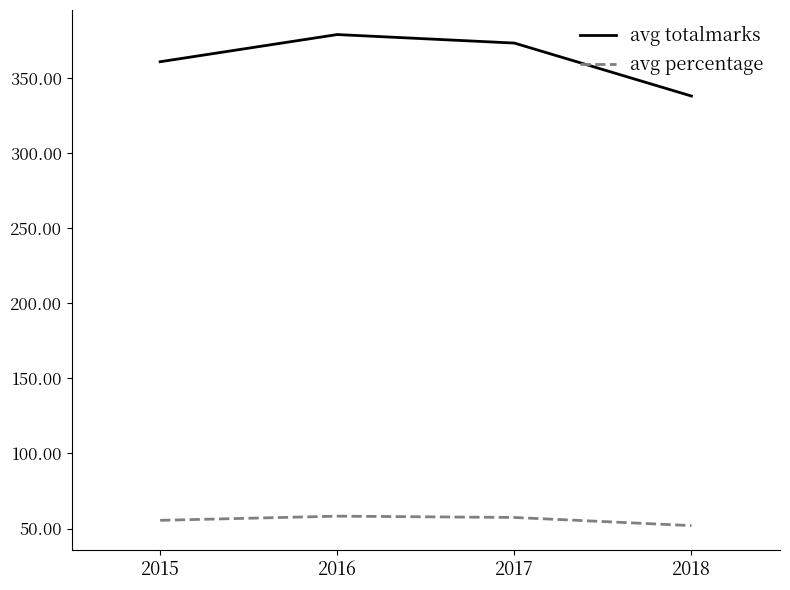

Rank the series at 2016 from lowest to highest value.

avg percentage, avg totalmarks